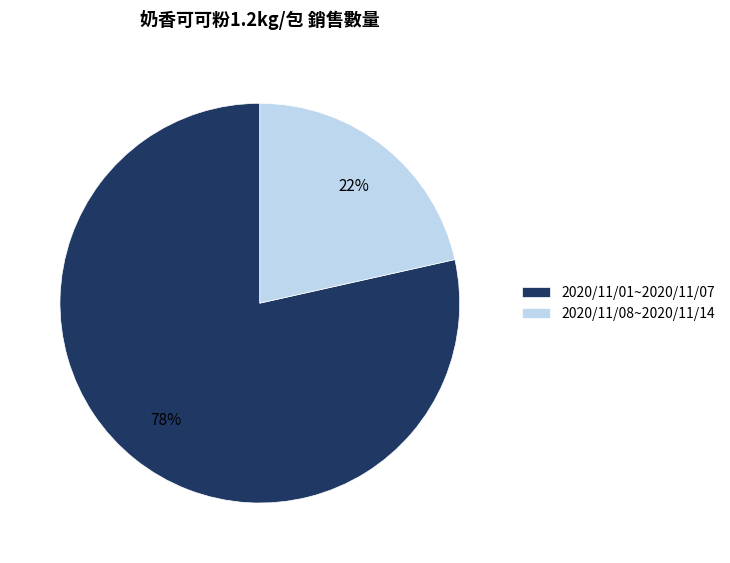

The 2020/11/01~2020/11/07 slice represents 91% of the pie. True or false?

False